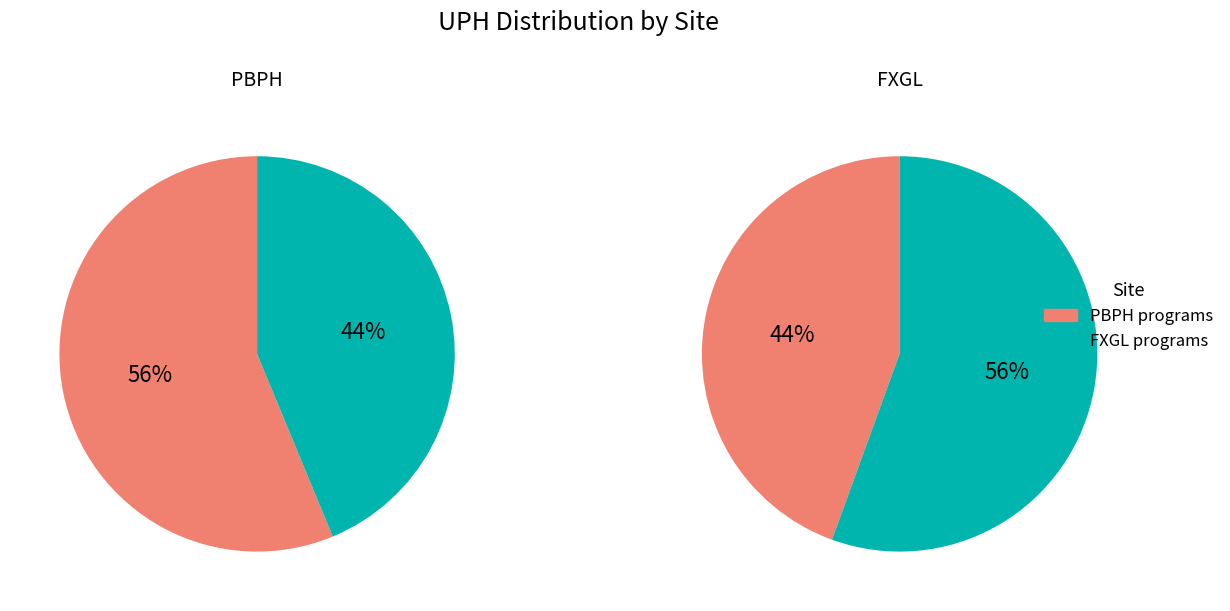

Which series has the widest spread of values?

PBPH